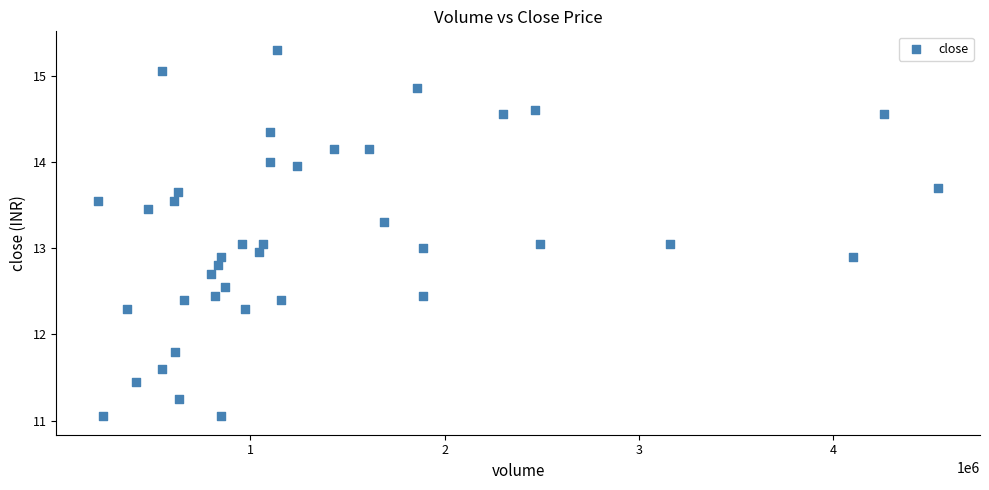

What is the range of X values (max minus min)?

4318789.0